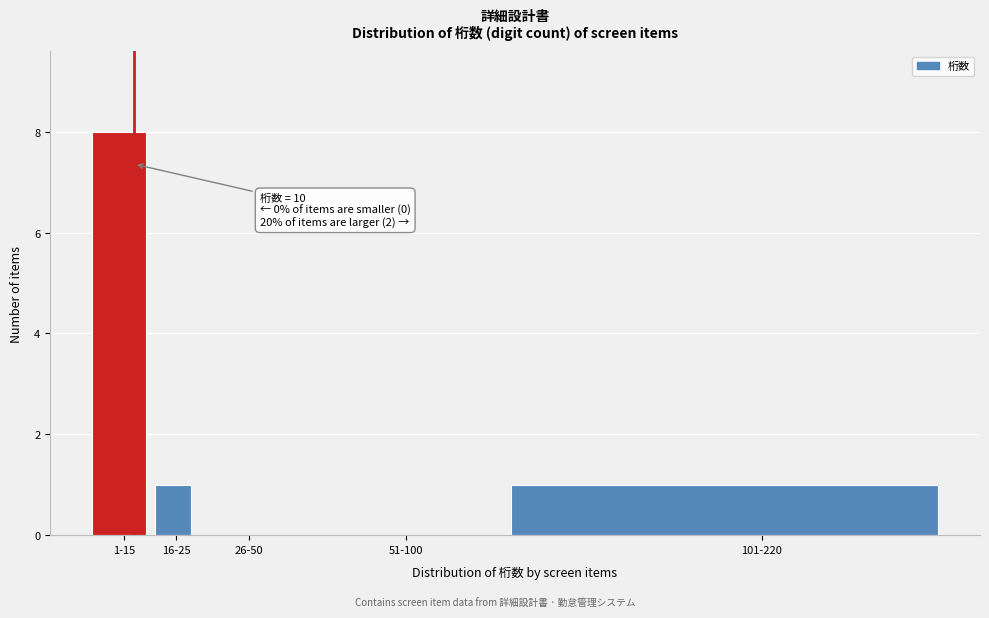

Reading left to right, transcribe all the data shown in this chart.

1-15=8	16-25=1	26-50=0	51-100=0	101-220=1